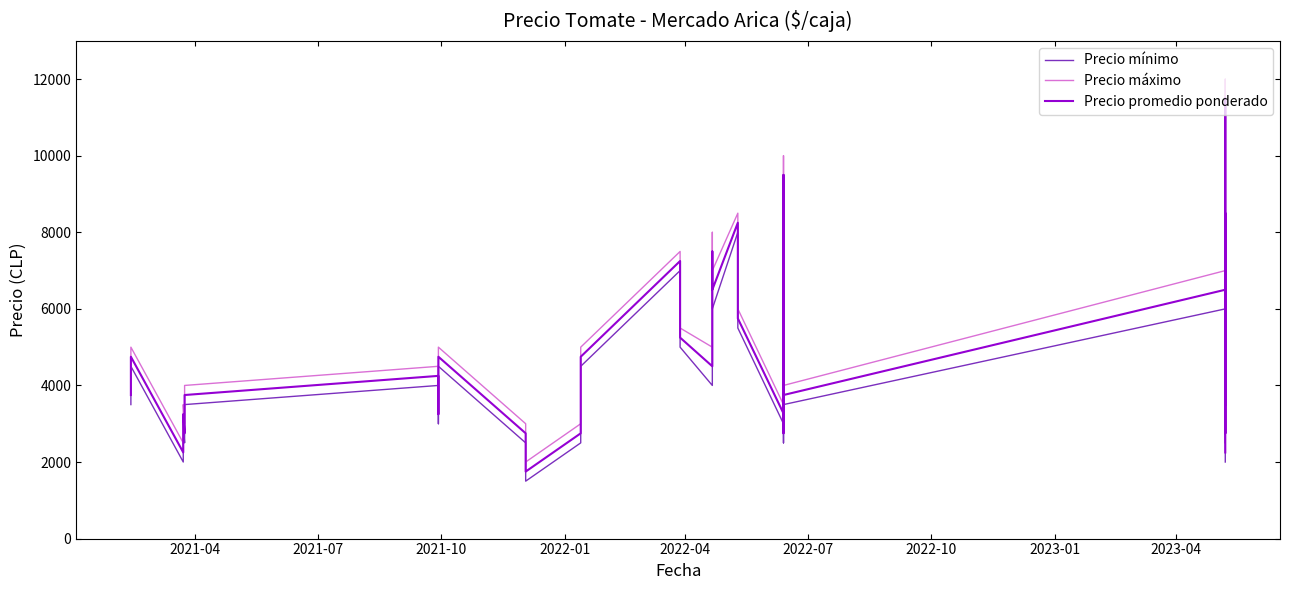

How many lines are shown in the chart?

3